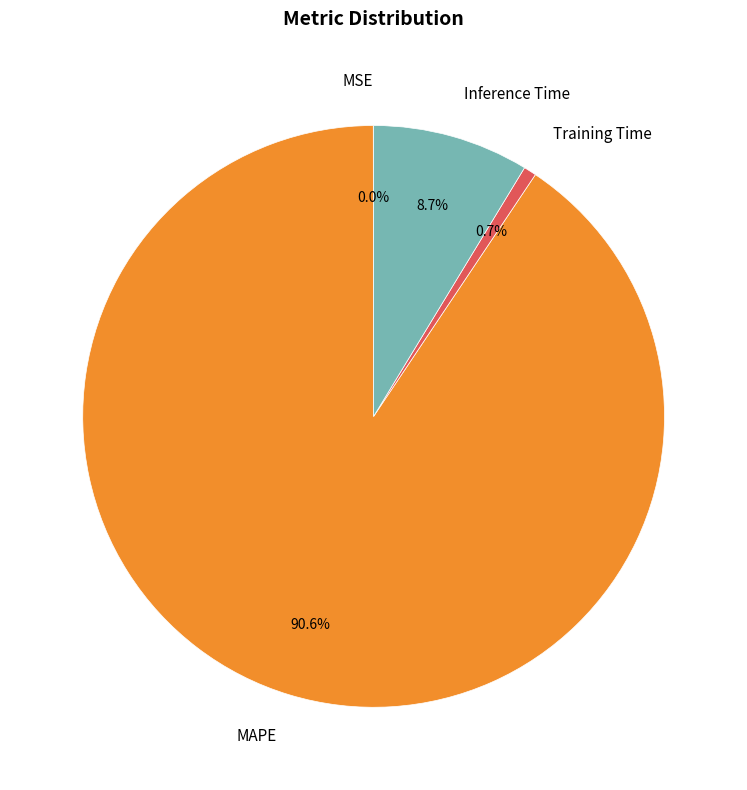

Which category accounts for the majority?

MAPE